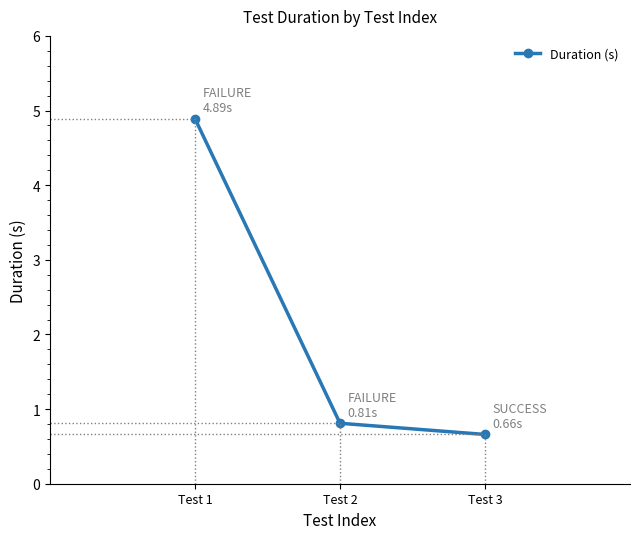

Is this an area chart (filled region under the line)?

No